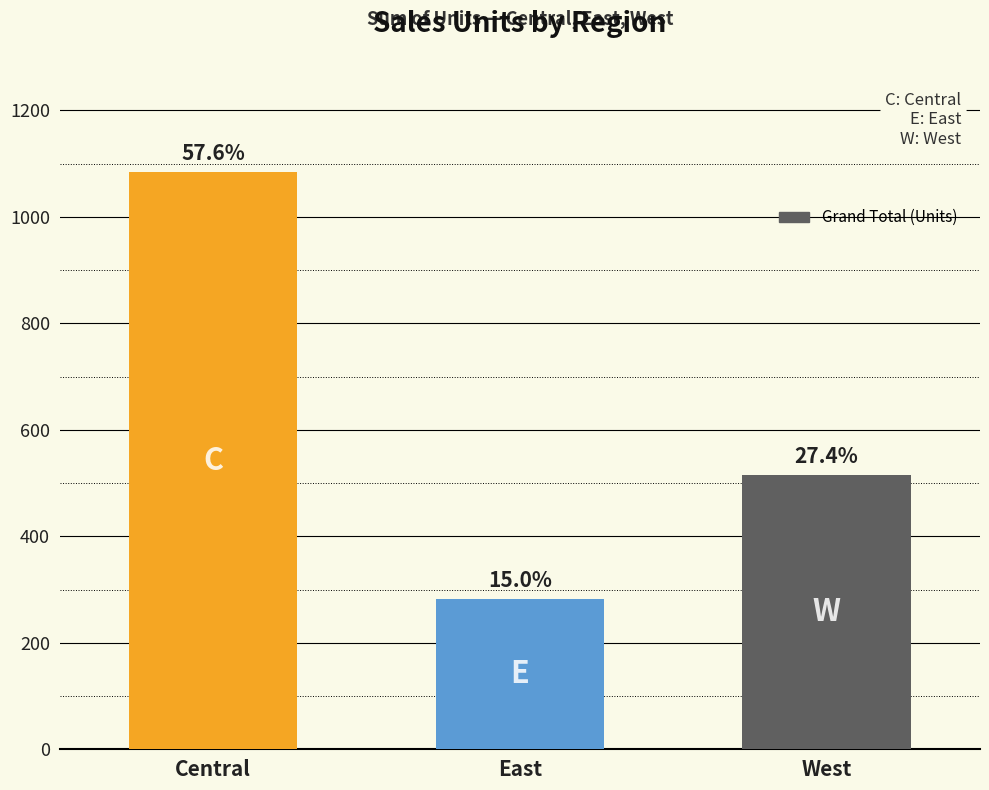

What is the label of the 2nd bar from the right?

East